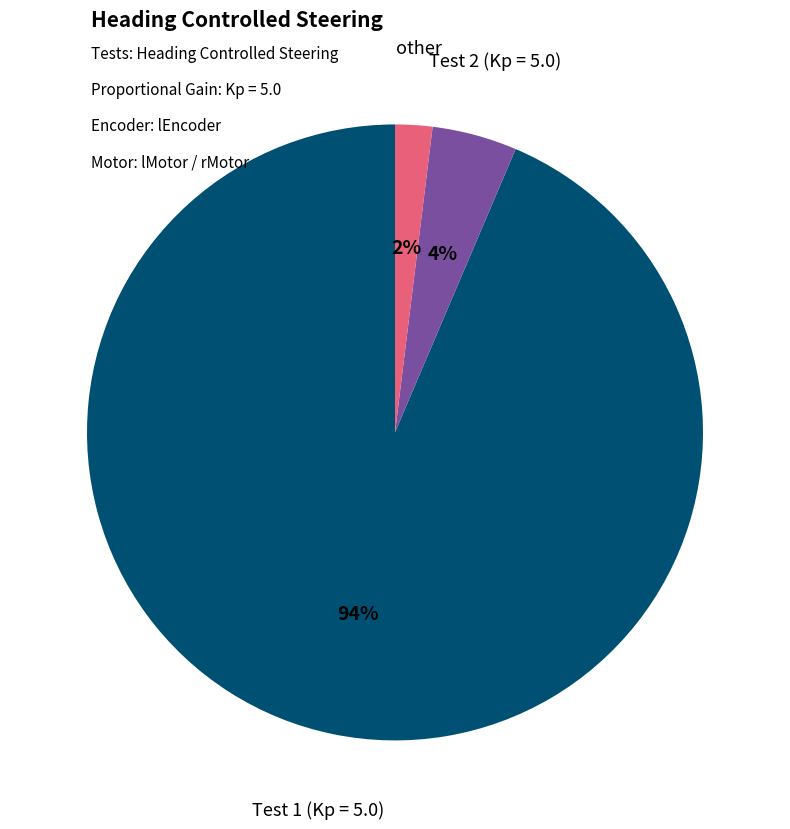

Is there a majority slice in this chart?

Yes